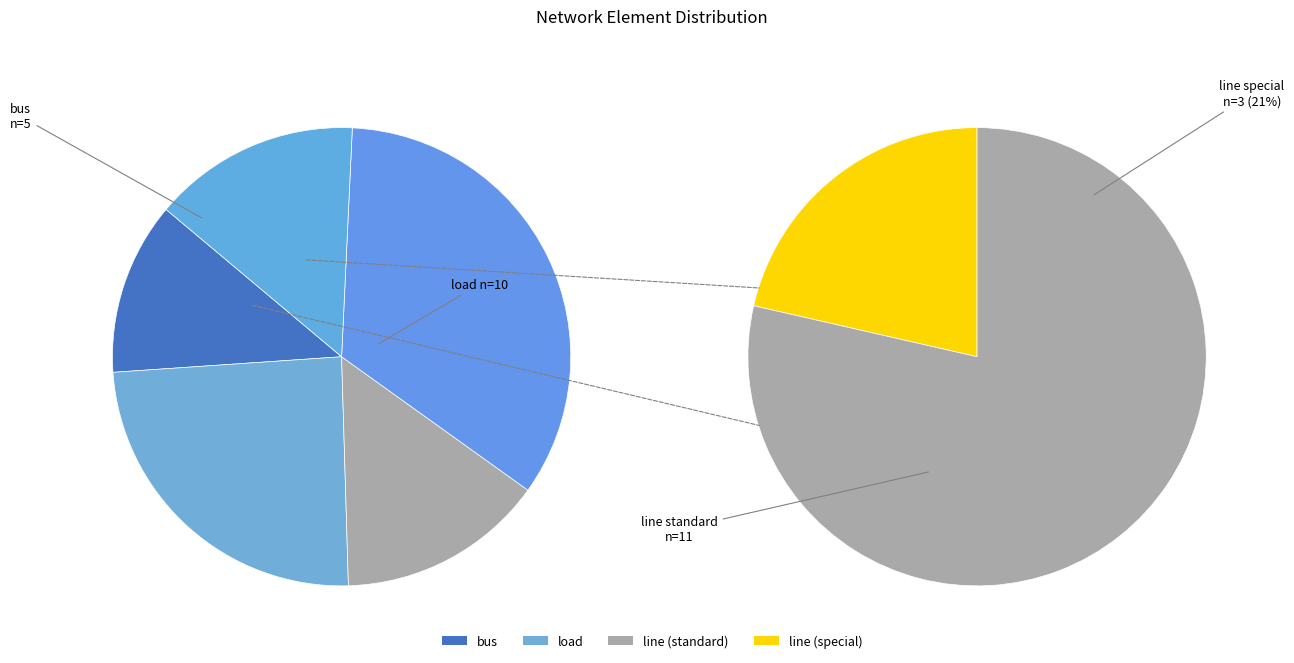

Which slice is the smallest?

bus